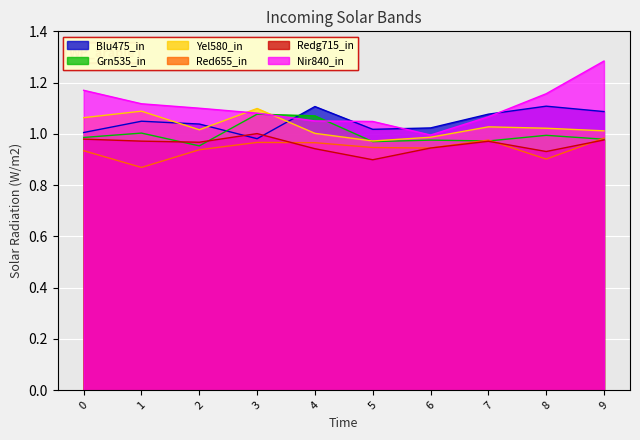

Count the number of data series in this chart.

6